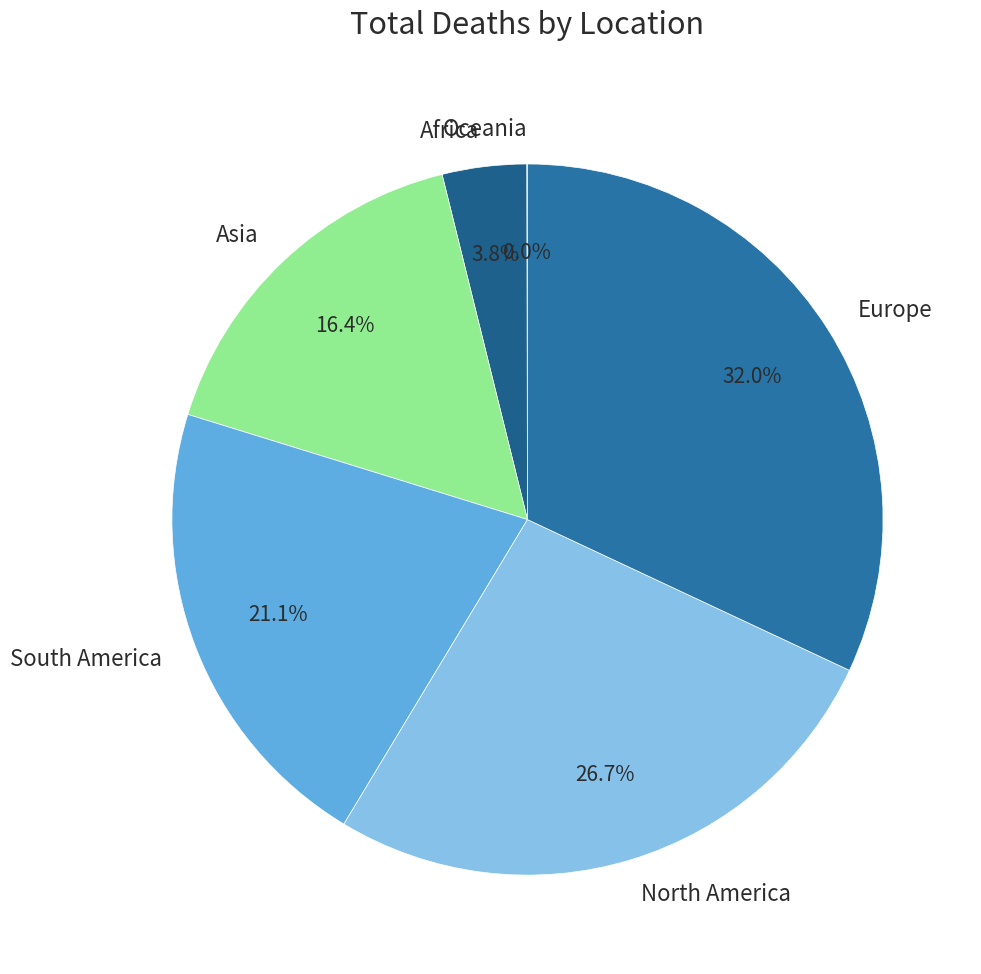

What portion of the pie excludes Europe?

68.0%